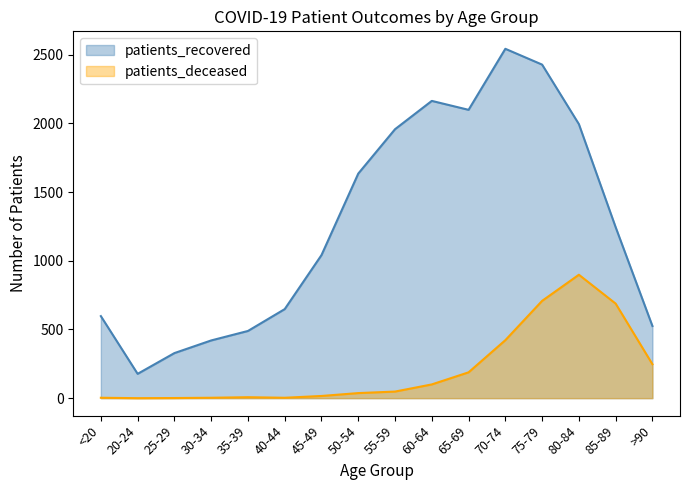

True or false: patients_recovered and patients_deceased intersect in this chart.

False